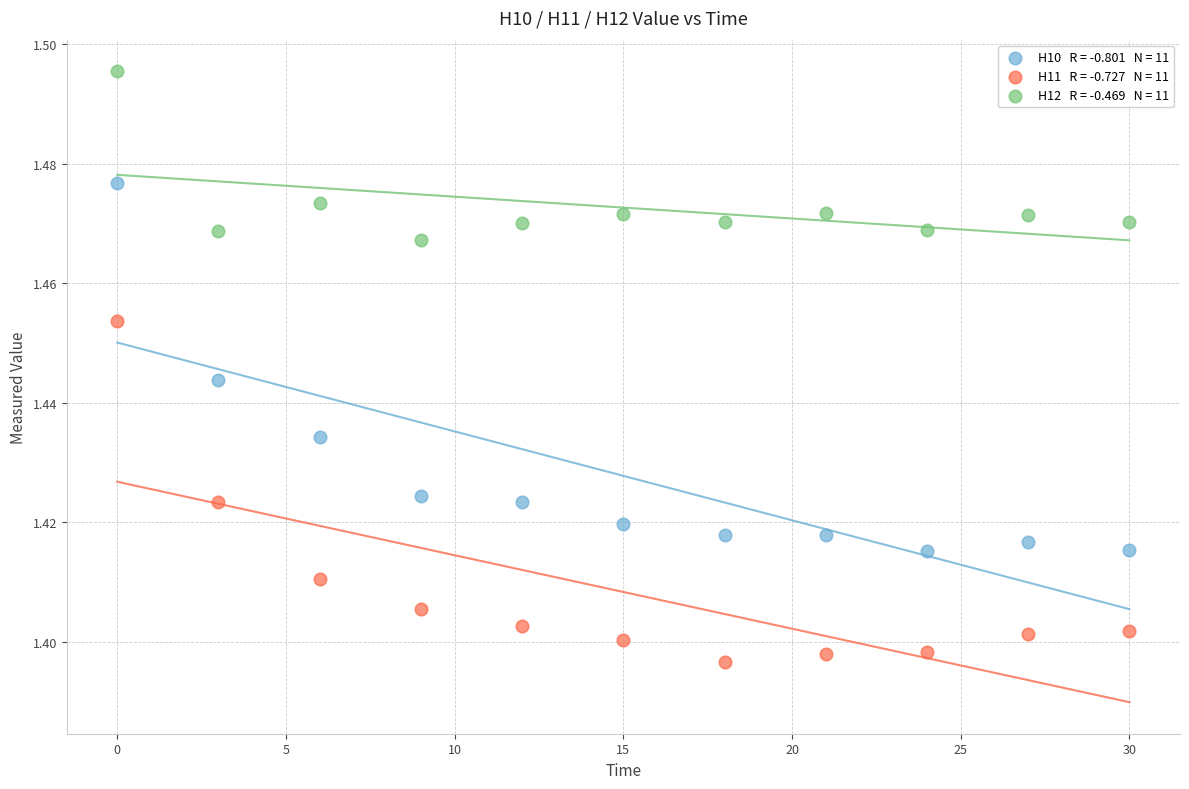

Across all data points, what is the range of X values (max minus min)?

30.0